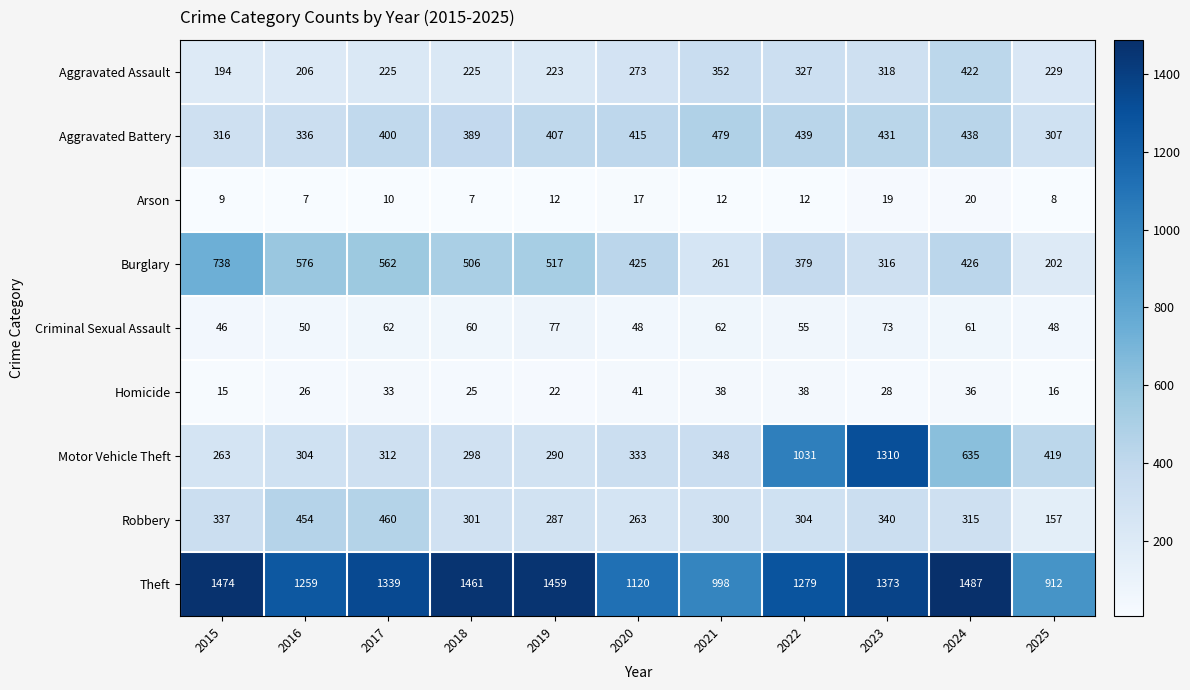

What is the difference between the Motor Vehicle Theft values at 2025 and 2019?

129